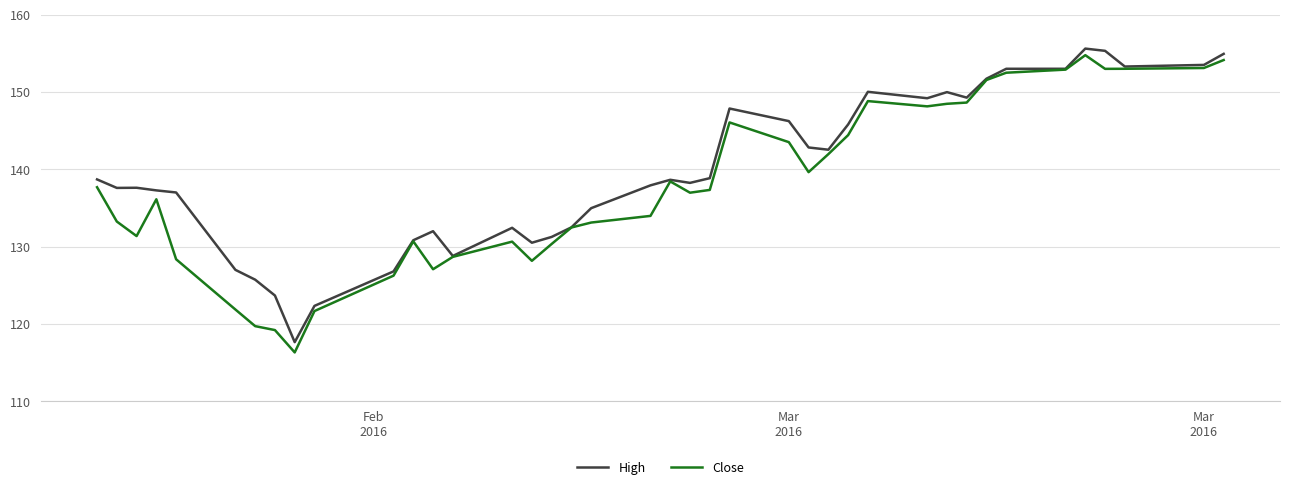

Does the chart have visible grid lines?

Yes